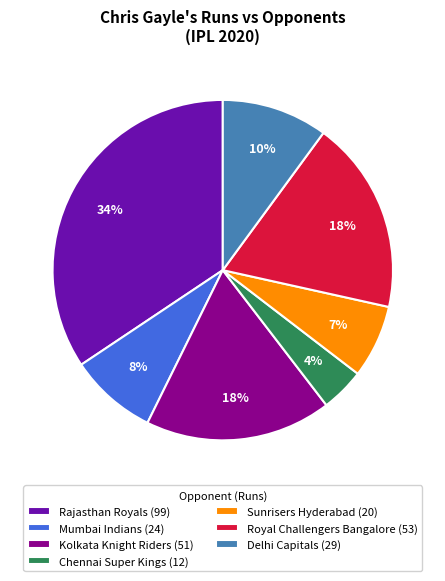

The Chennai Super Kings slice represents 4% of the pie. True or false?

True